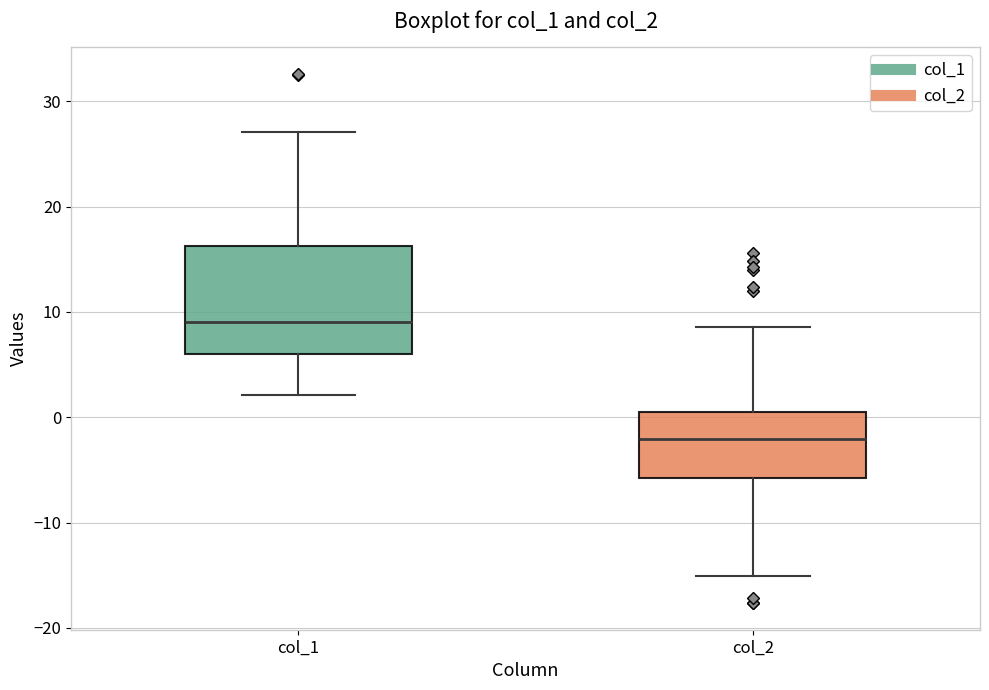

Reading left to right, transcribe this box plot: for each box, give where its median line is, the range the box spans, and where its two whiskers end, as read against the y-axis. The values are not printed on the chart, so give them approximately, as read against the axis.

col_1: median 9, box 6 to 16, whiskers 2 to 27
col_2: median -2, box -6 to 1, whiskers -15 to 9